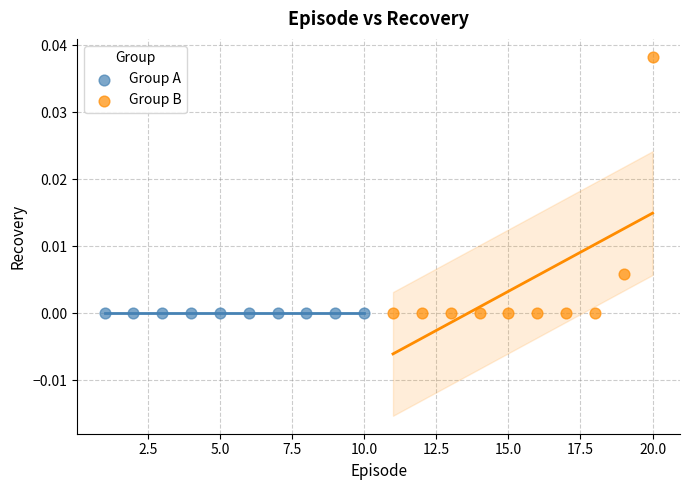

Which series has the largest Y range (max minus min)?

Group B